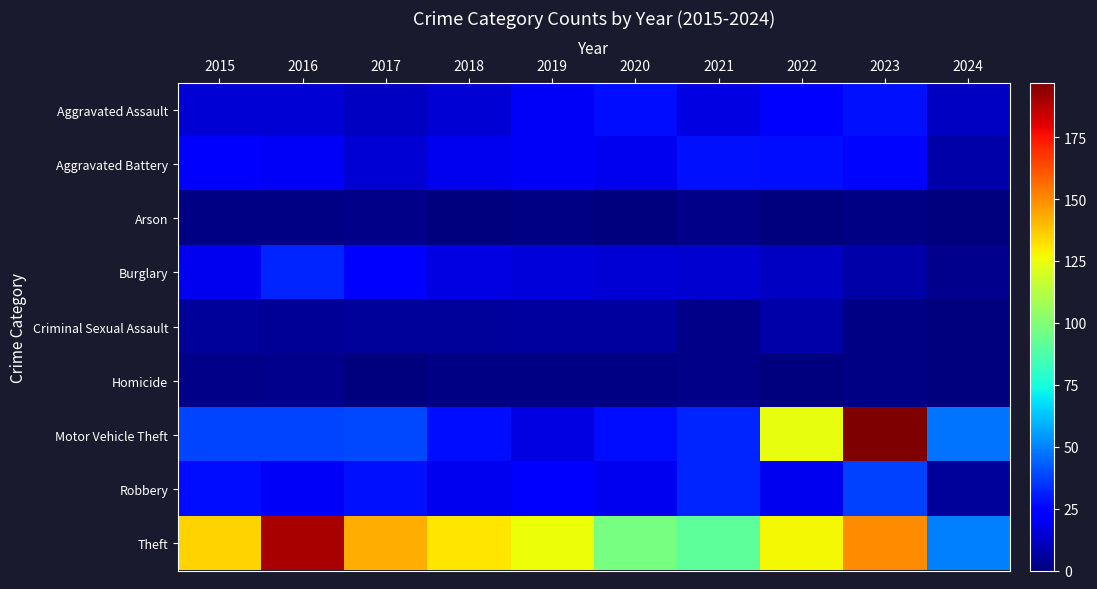

At how many categories does at least one series exceed 86?

9